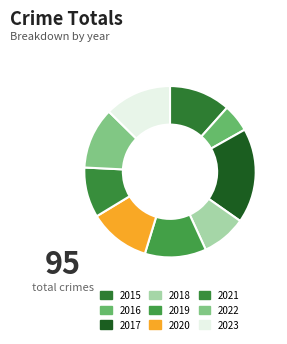

To the nearest percent, what portion does 2018 represent?

8%